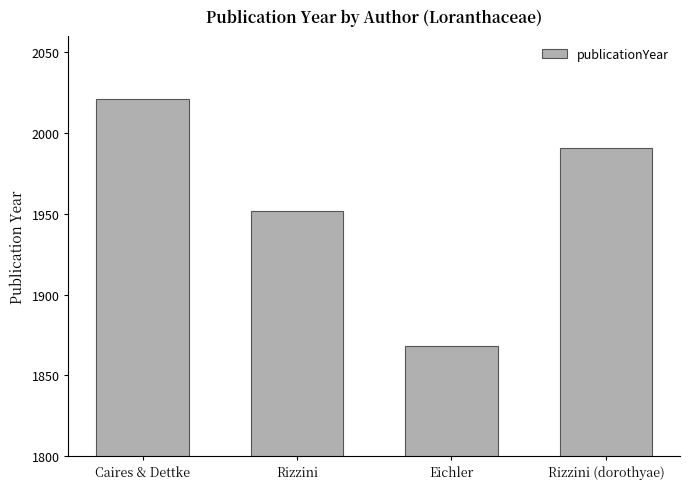

What is the value of the 1st bar from the left?

2021